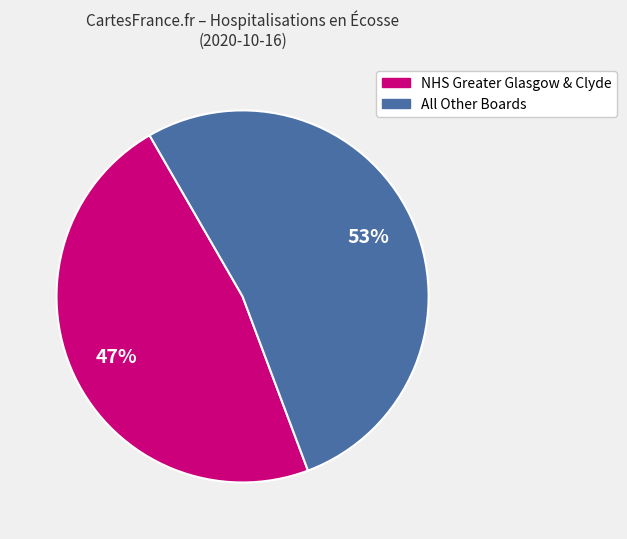

How many slices are in this pie chart?

2